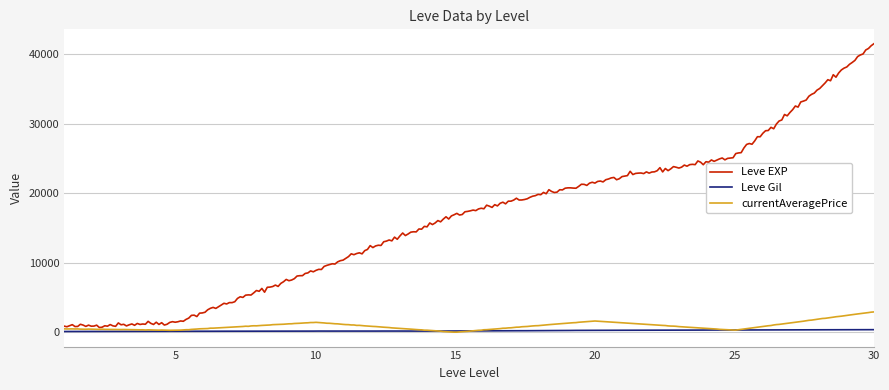

List the series in order of their peak value, lowest first.

Leve Gil, currentAveragePrice, Leve EXP